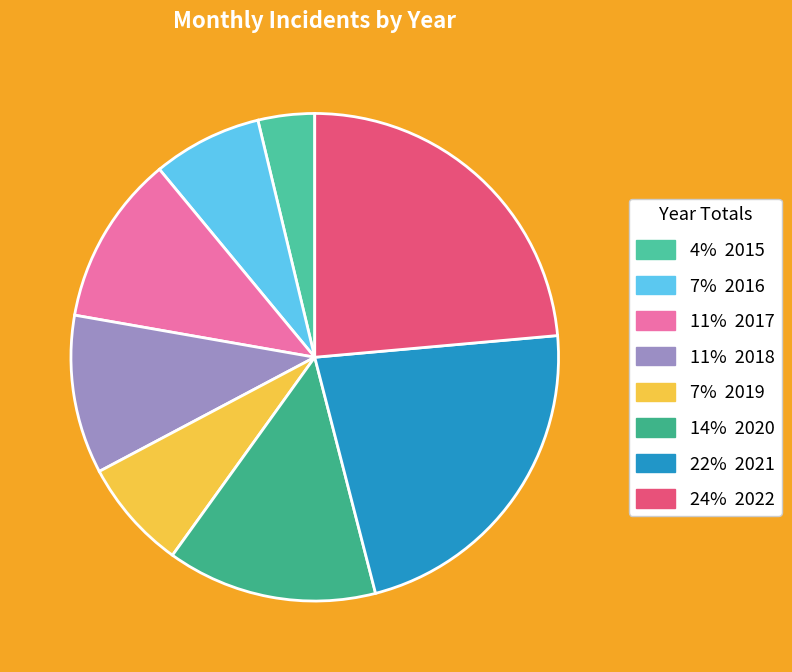

How many slices are in this pie chart?

8